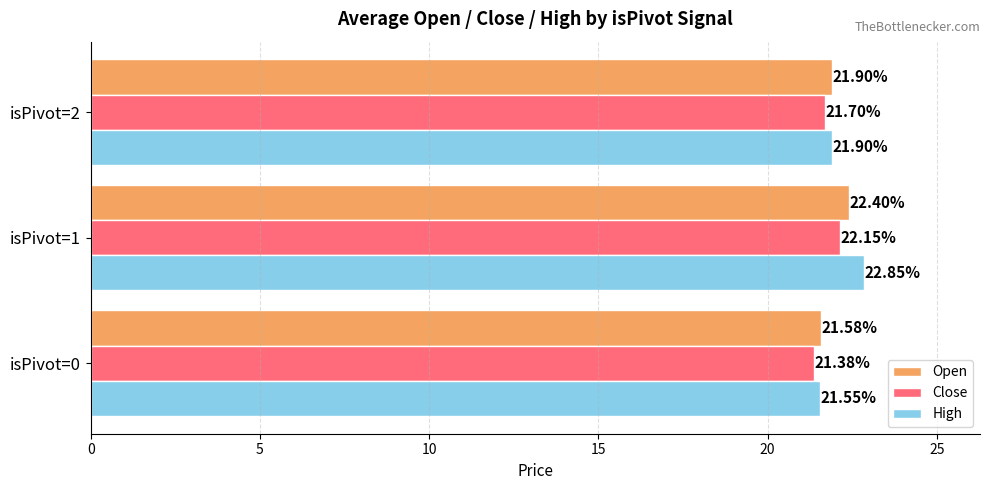

What are all the series names shown in the legend?

Open, Close, High